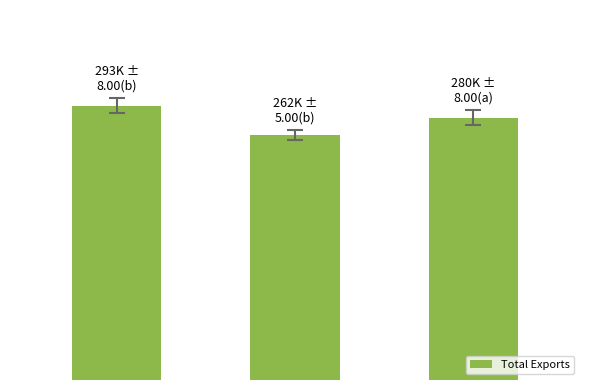

Reading right to left, what are all the values shown in this chart?

279780.3	261760.1	292614.3